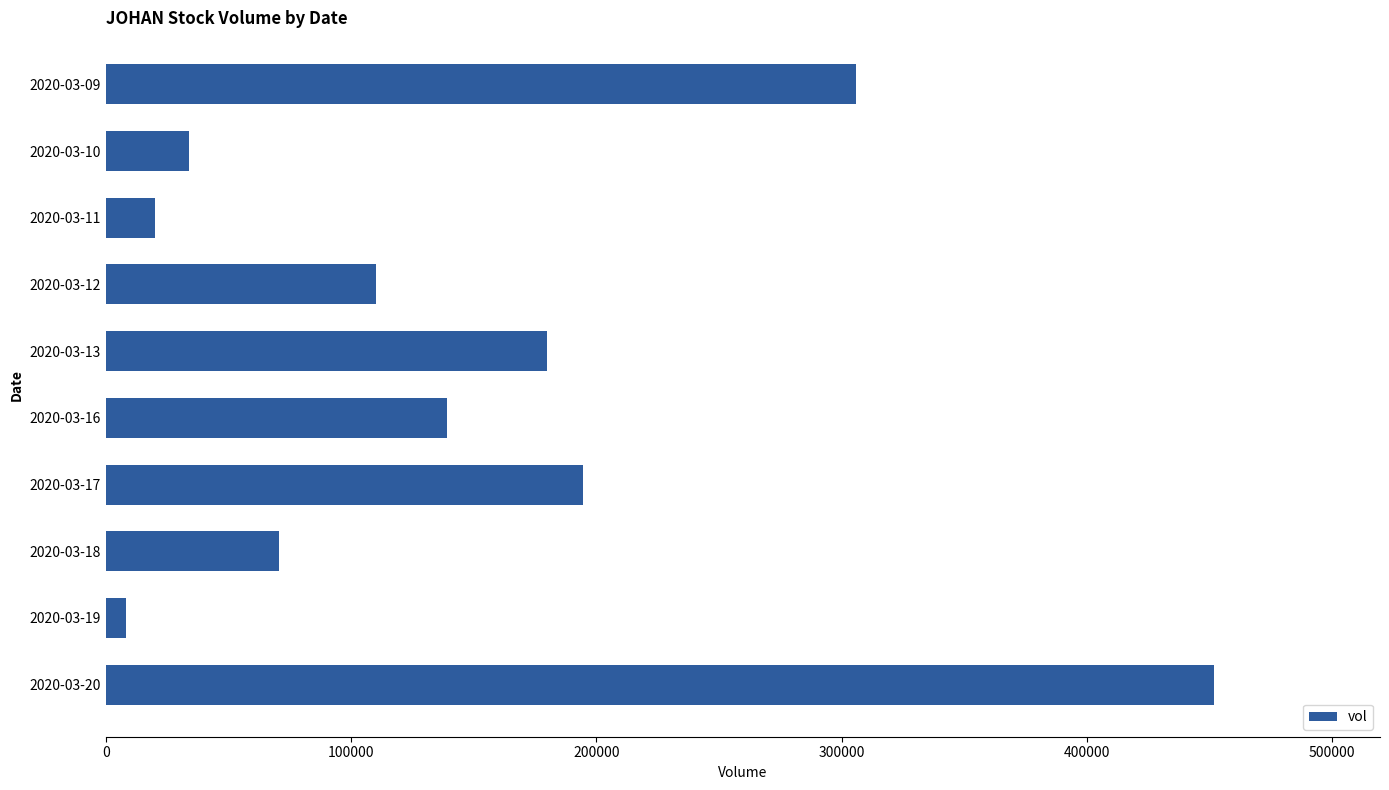

Count the number of categories in the chart.

10